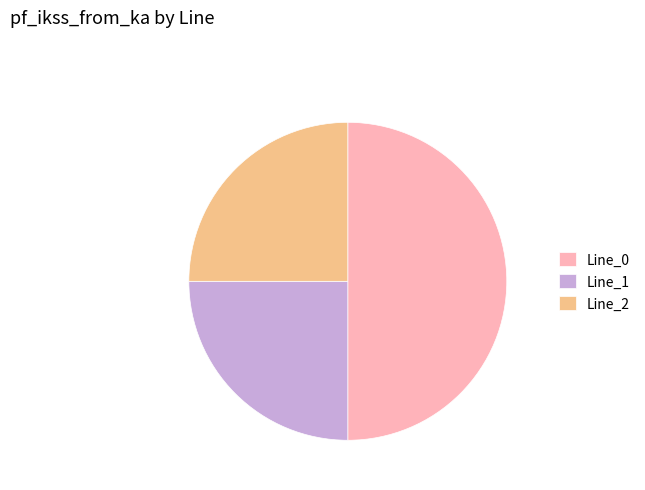

The Line_1 slice represents 25% of the pie. True or false?

True